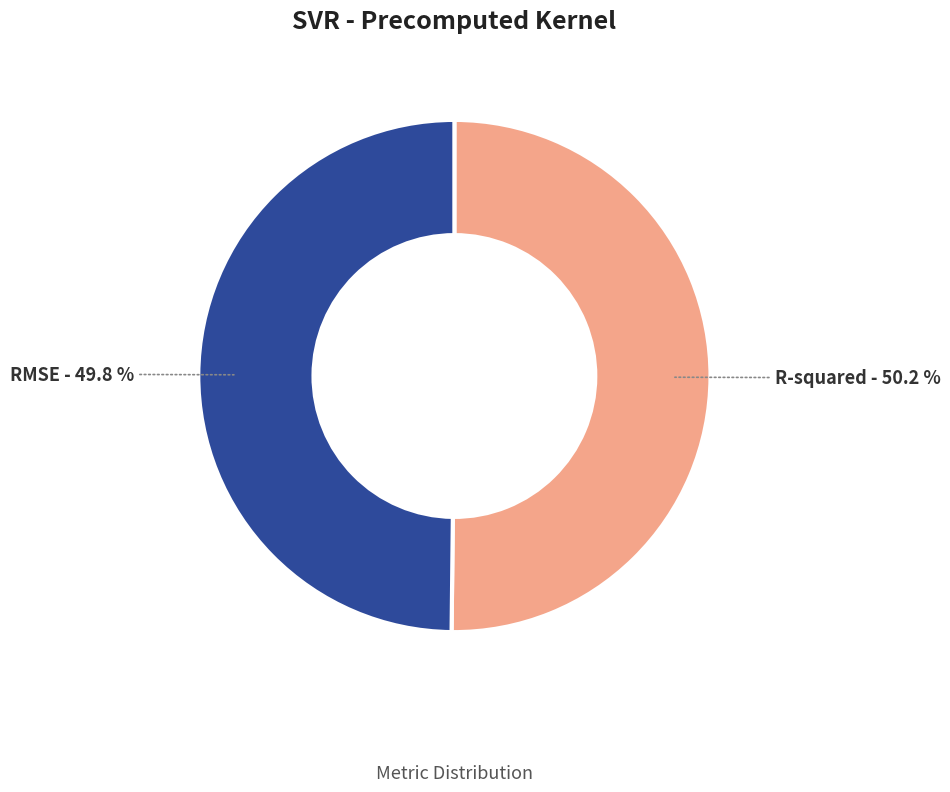

To the nearest percent, what percentage of the pie is R-squared?

50%